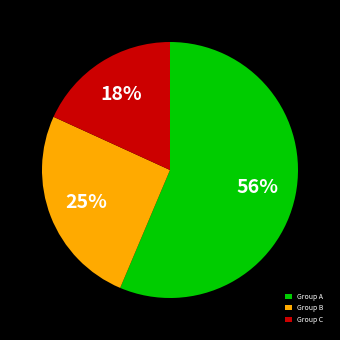

To the nearest percent, what is the average slice percentage?

33%